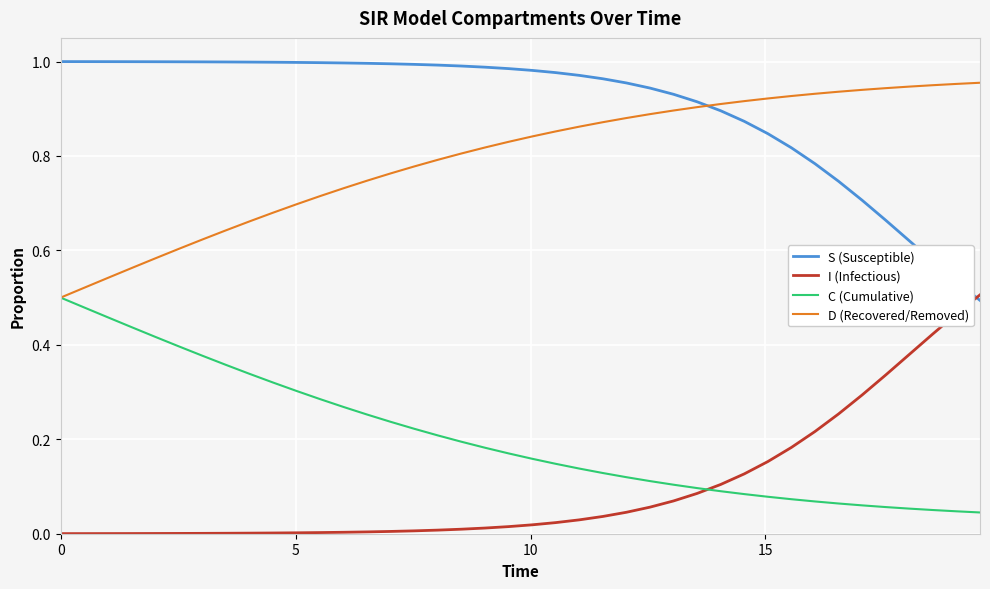

Which series has the largest total across all categories?

S (Susceptible)